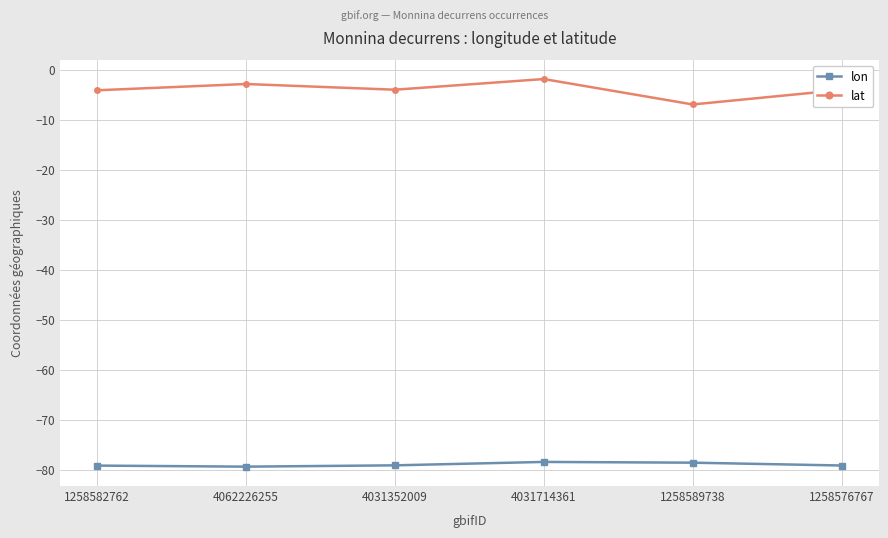

Which series has the largest total across all categories?

lat